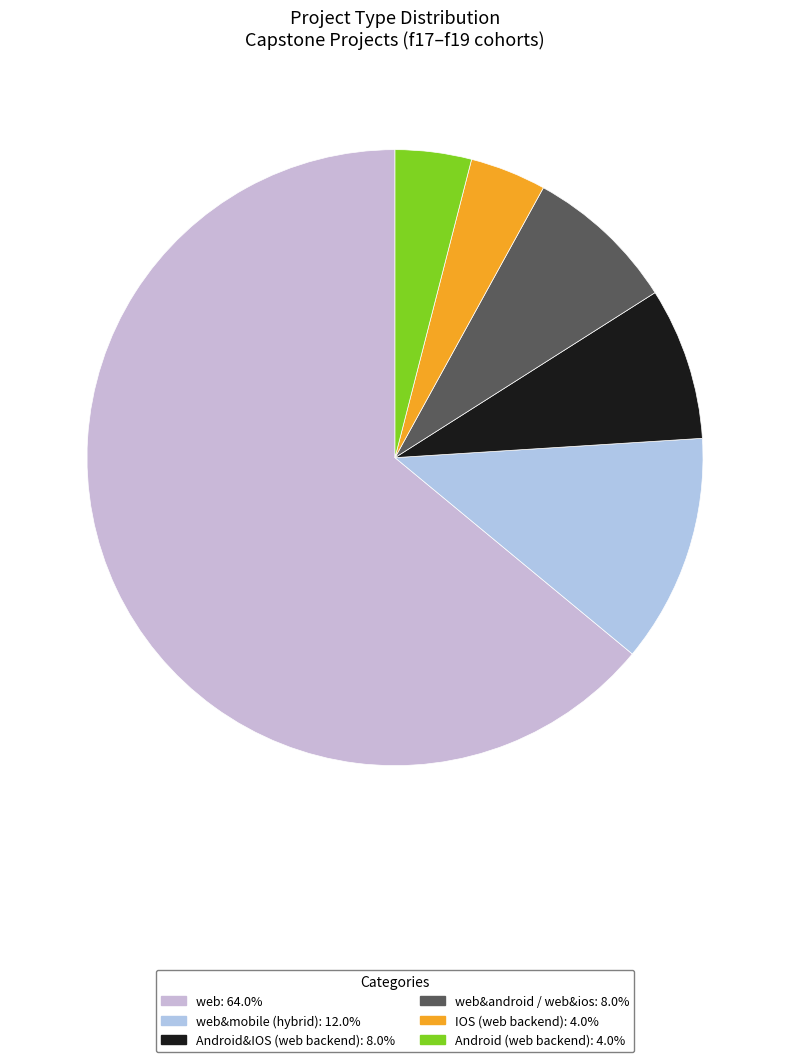

Which slice is the largest?

web